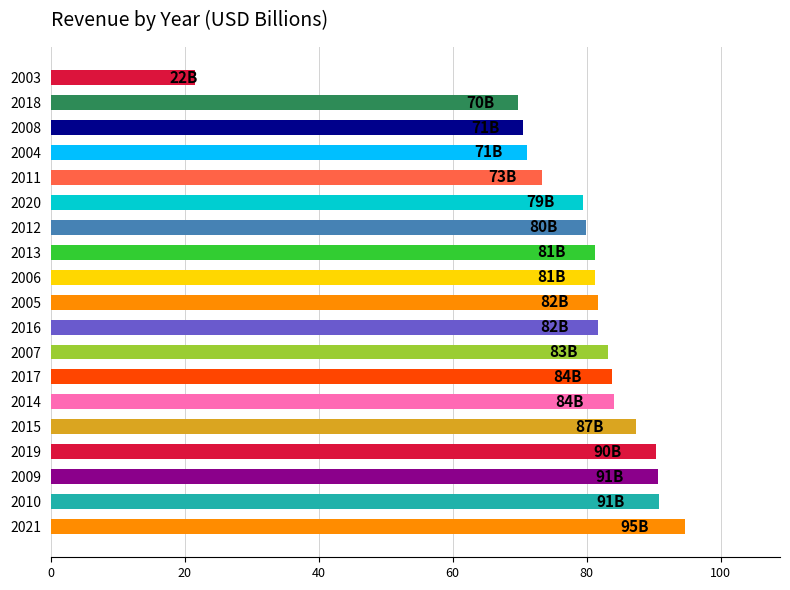

Are the bars horizontal?

Yes